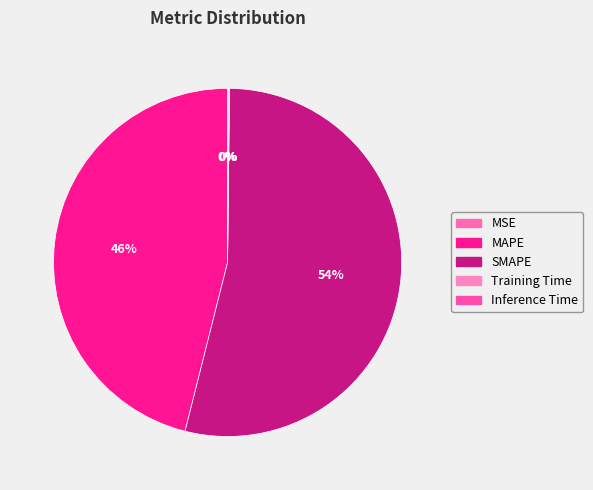

How much of the chart is everything except Inference Time?

99.9%